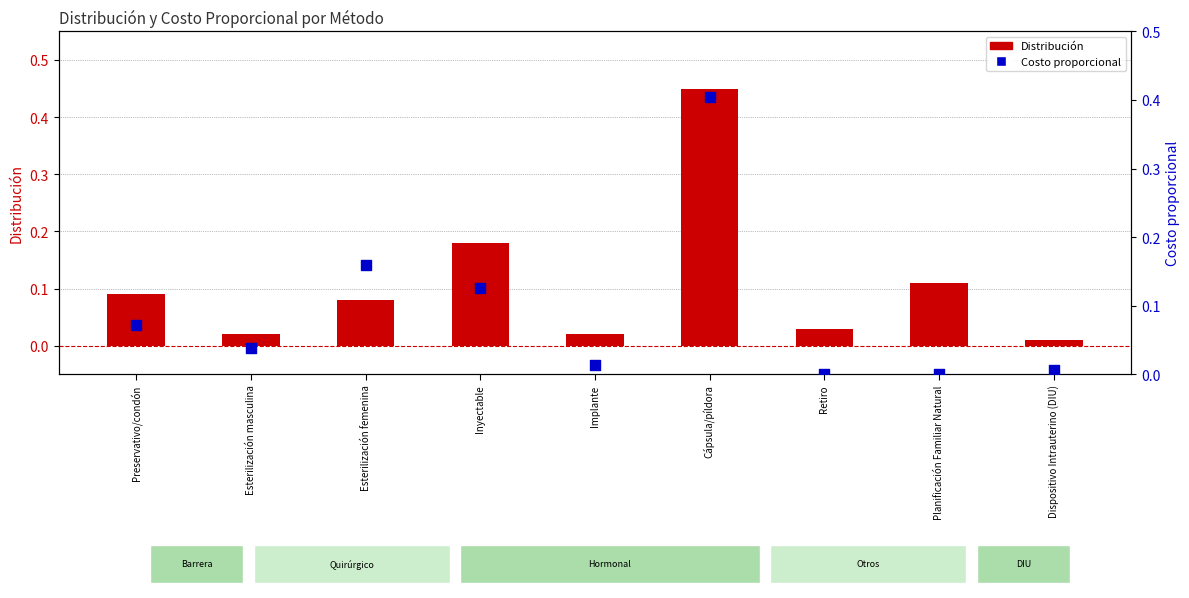

Which series has the largest total across all categories?

Distribución